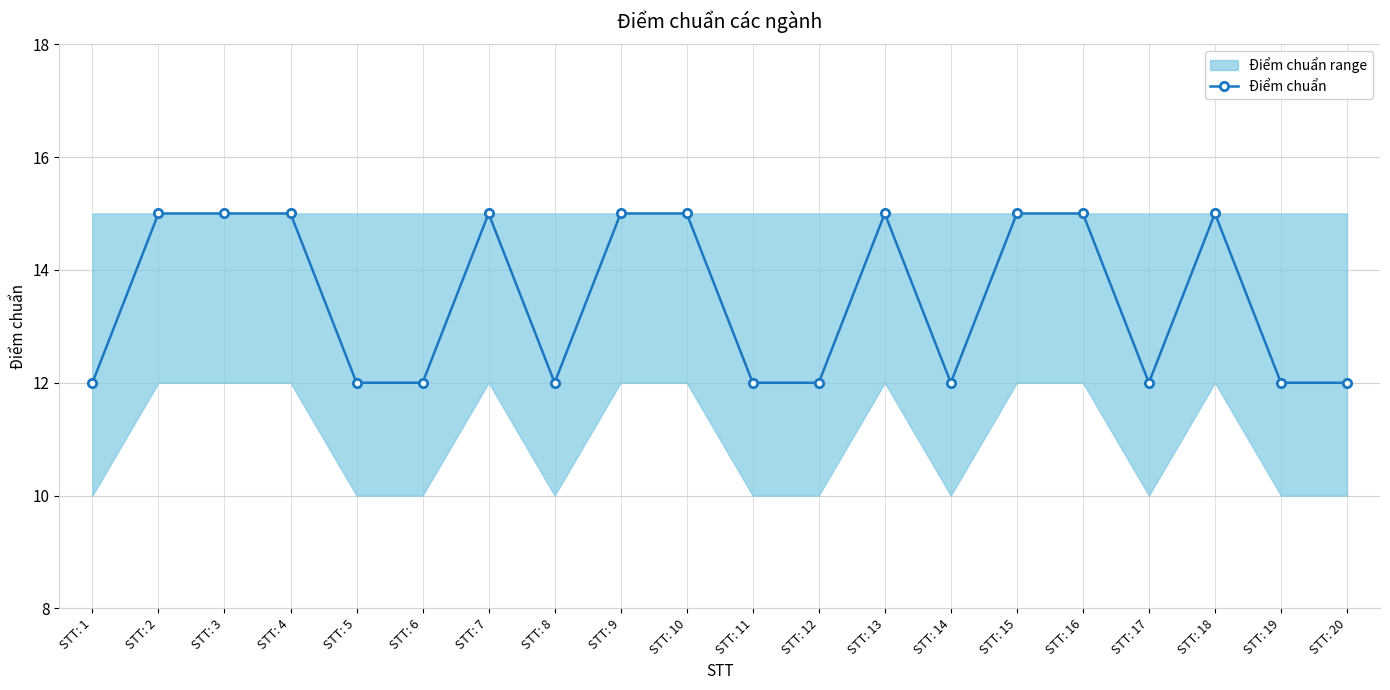

What is the value of the 8th point from the left?

12